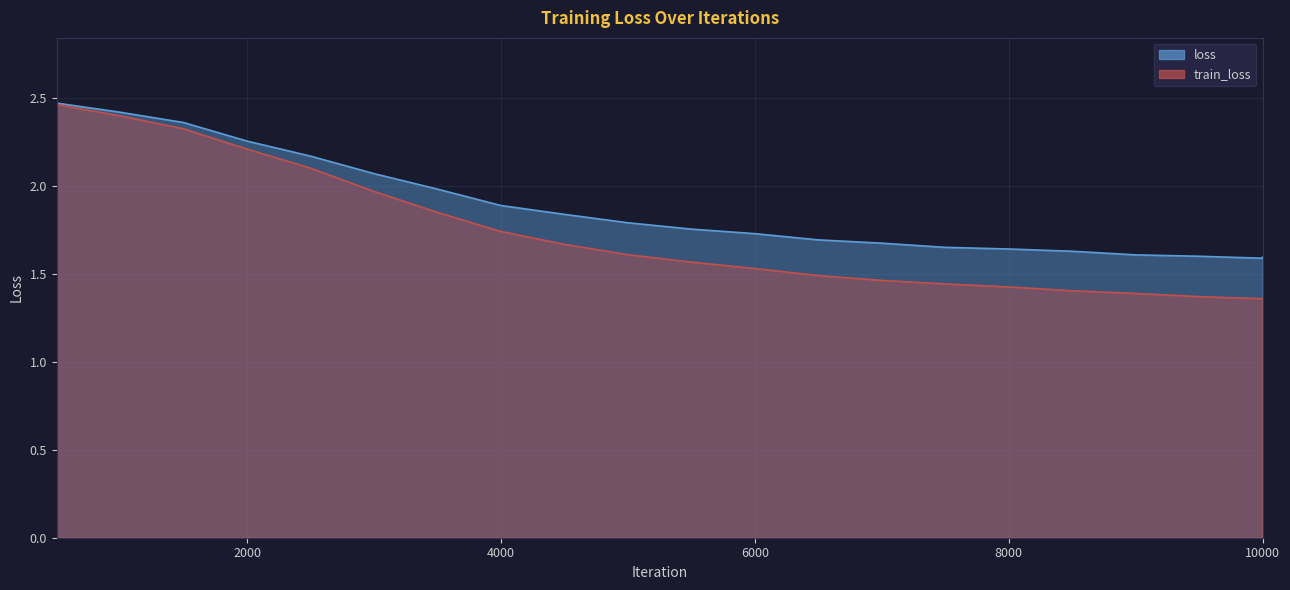

At which category does loss reach its first local valley?

9999